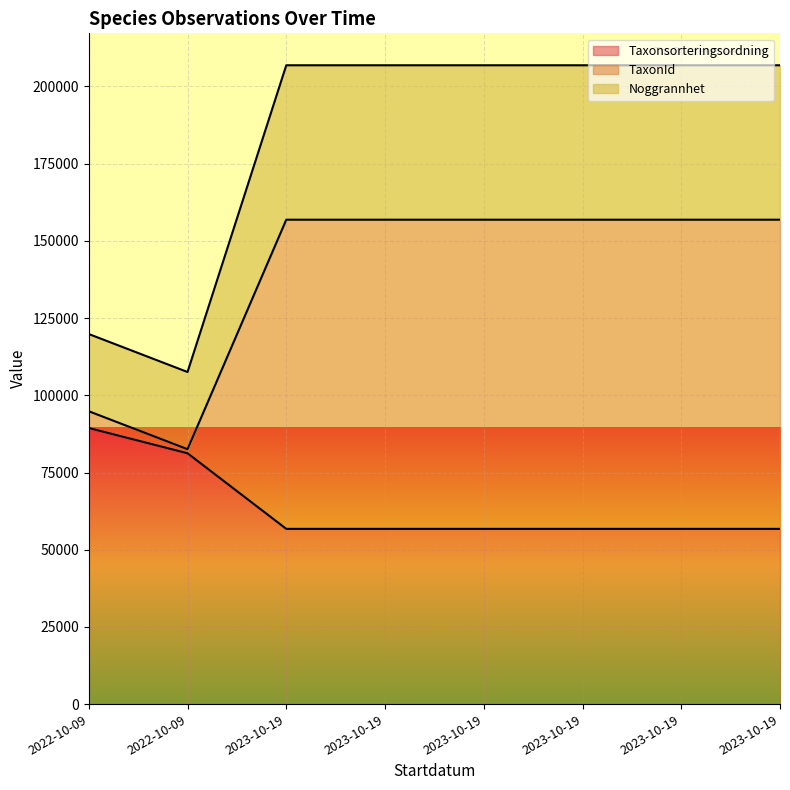

Which category has the highest value in the TaxonId series?

2023-10-19